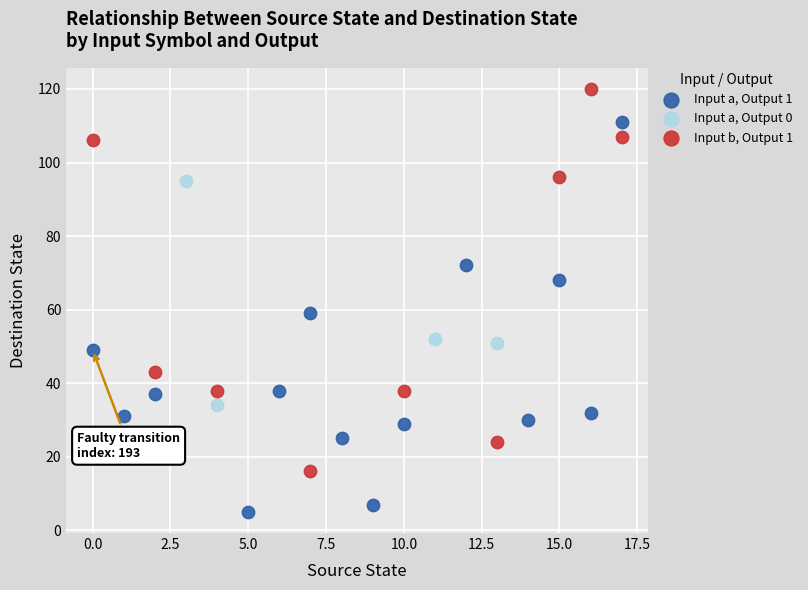

Which series reaches the minimum Y coordinate?

Input a, Output 1